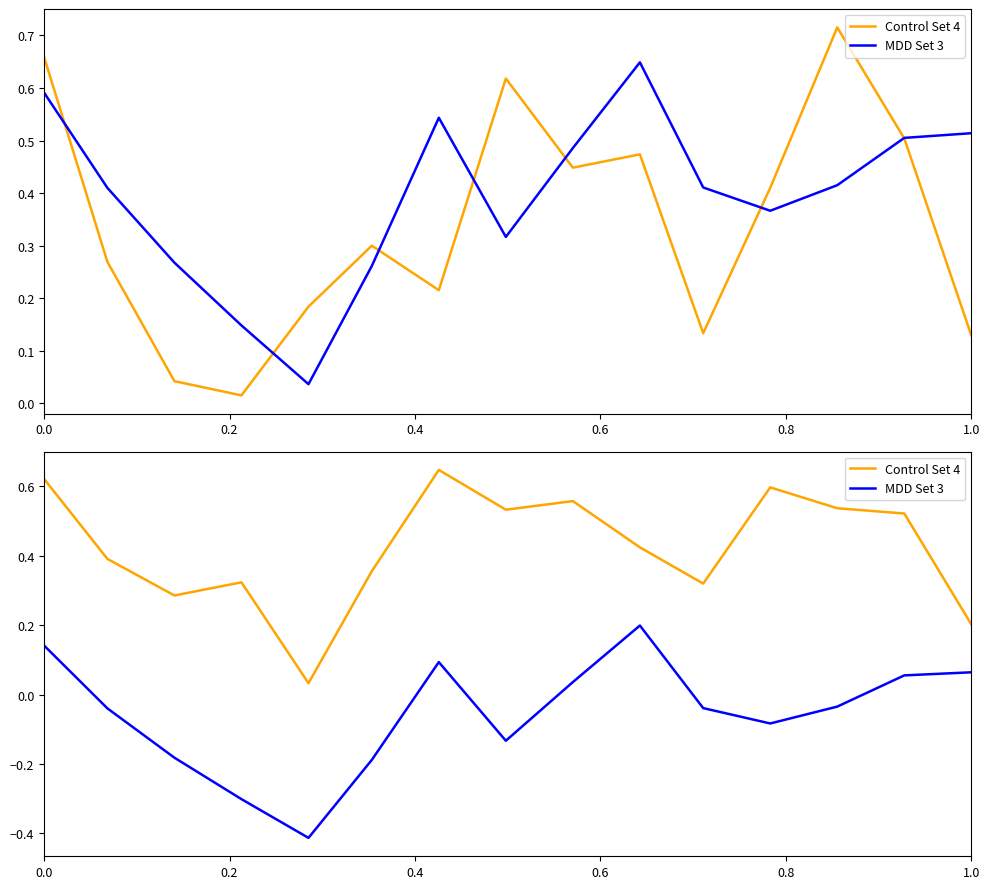

True or false: Control Set 4 and MDD Set 3 cross at least once.

False